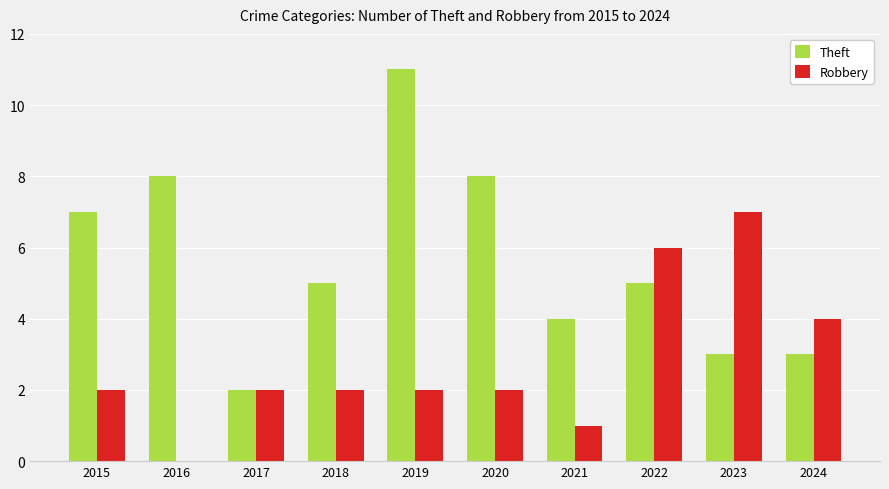

What is the sum of all Theft values?

56